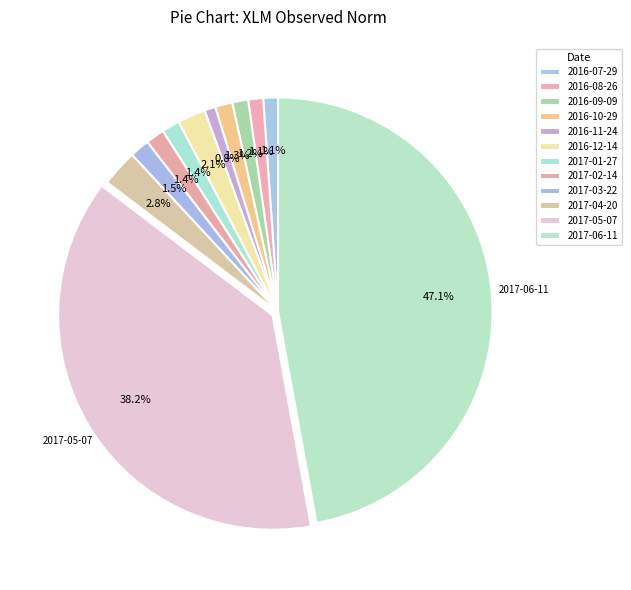

To the nearest percent, what is the difference between the 2017-06-11 and 2016-11-24 slice percentages?

46%